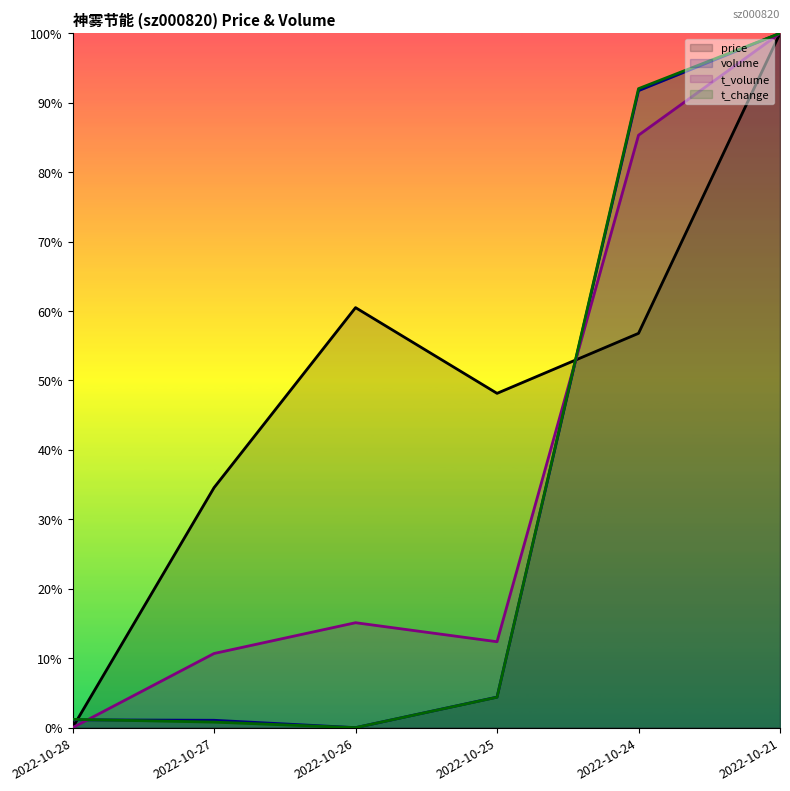

Between 2022-10-21 and 2022-10-25, which is larger?

2022-10-21